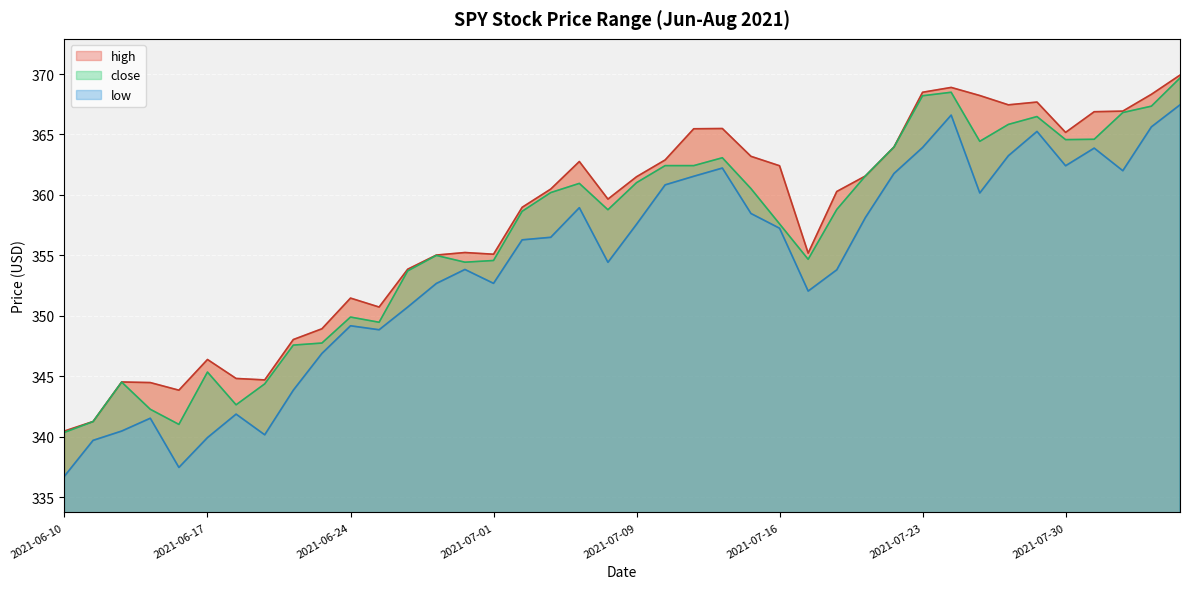

What is the difference between the highest and lowest values at 2021-06-18?

2.9